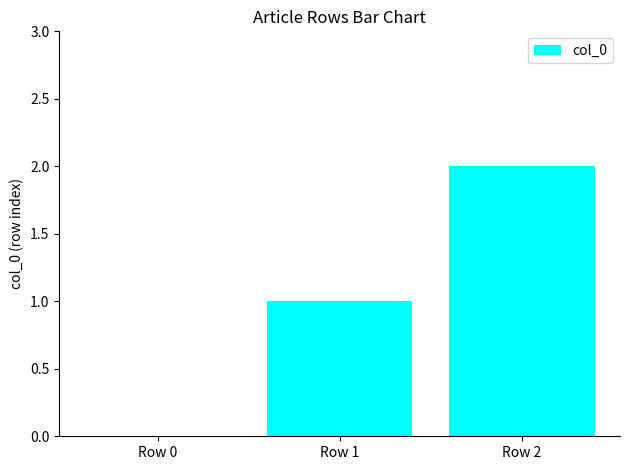

Reading left to right, list all the values displayed in this chart.

Row 0=0	Row 1=1	Row 2=2